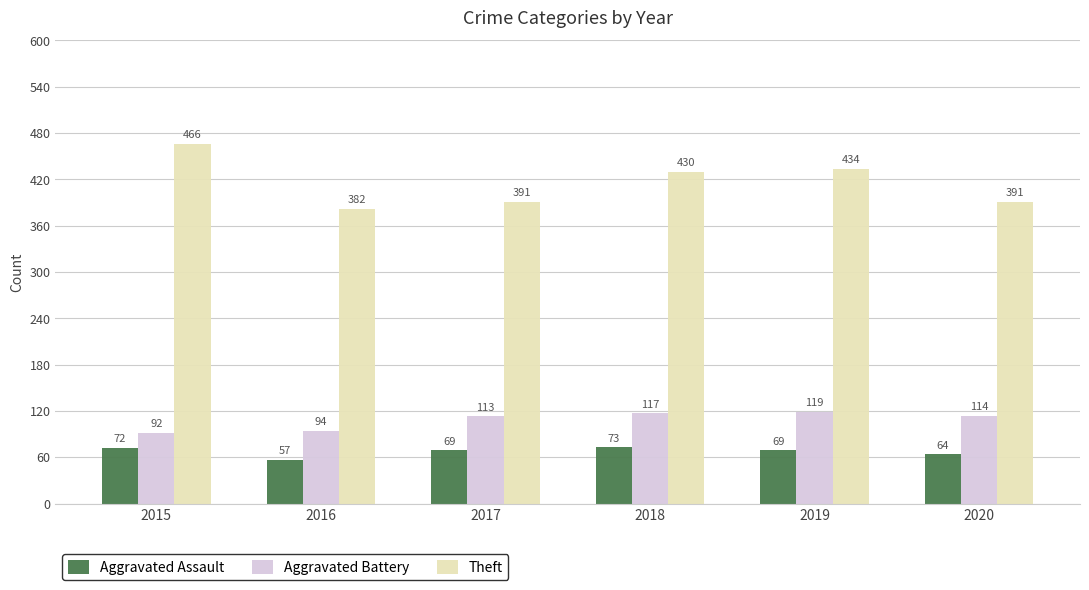

Which category has the highest value in the Aggravated Assault series?

2018